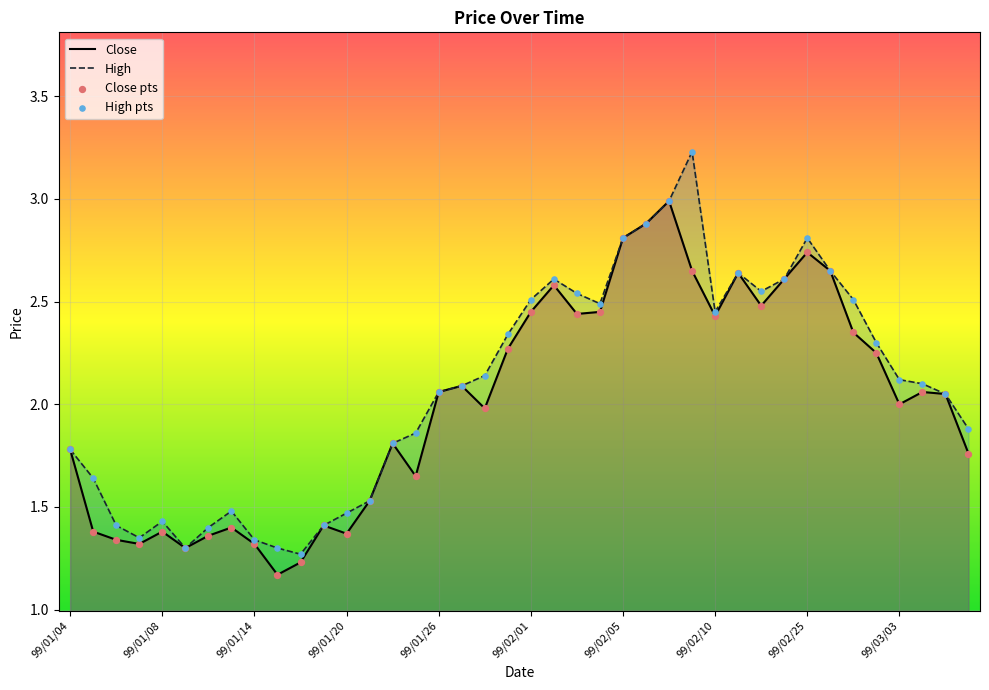

Which series has the widest spread of Y values?

High